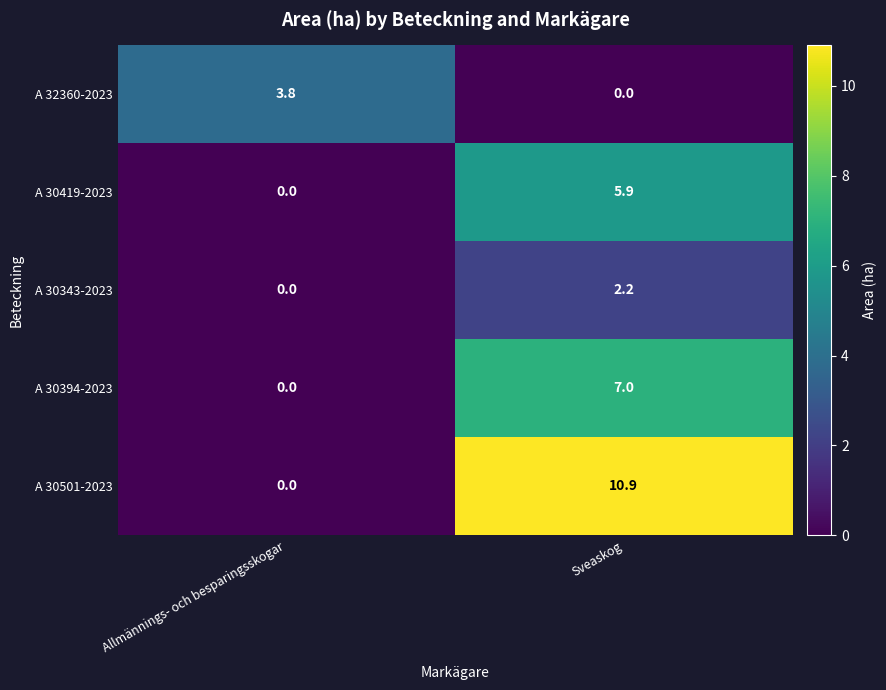

Reading right to left, extract all data points from this chart.

A 32360-2023: Sveaskog=0.0	Allmännings- och besparingsskogar=3.8
A 30419-2023: Sveaskog=5.9	Allmännings- och besparingsskogar=0.0
A 30343-2023: Sveaskog=2.2	Allmännings- och besparingsskogar=0.0
A 30394-2023: Sveaskog=7.0	Allmännings- och besparingsskogar=0.0
A 30501-2023: Sveaskog=10.9	Allmännings- och besparingsskogar=0.0